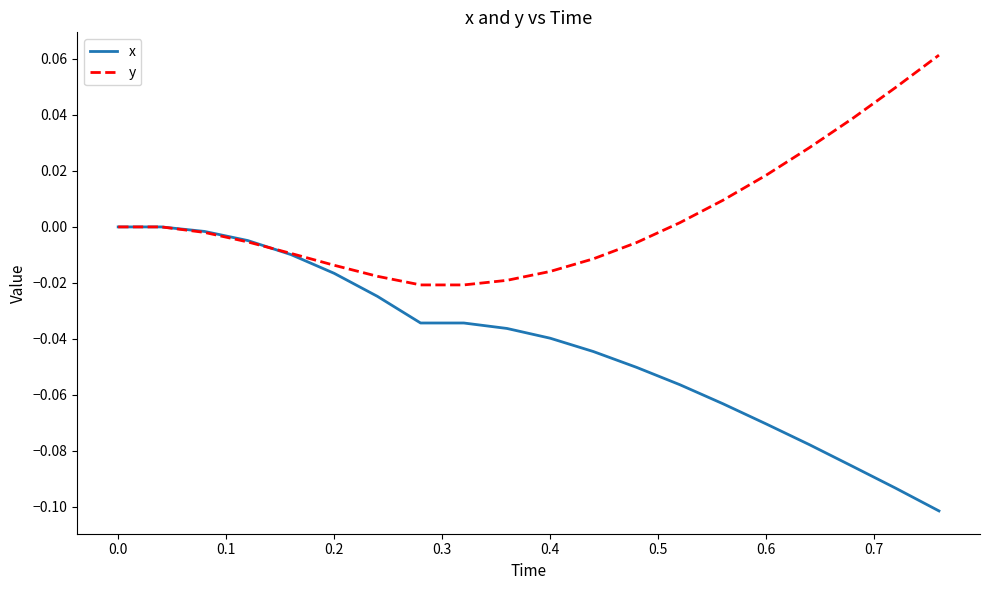

Which series has the largest range (max minus min)?

x